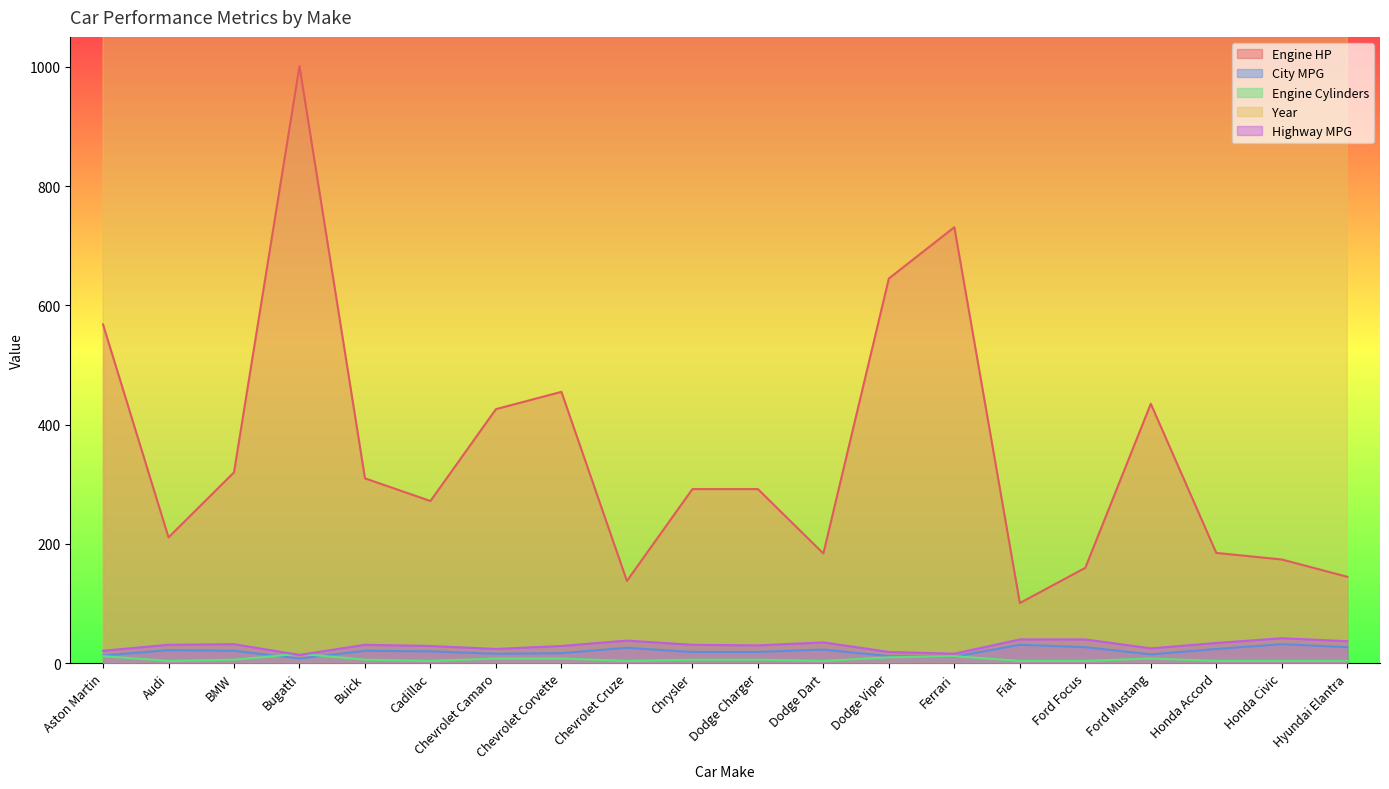

What position from the right is Cadillac?

15